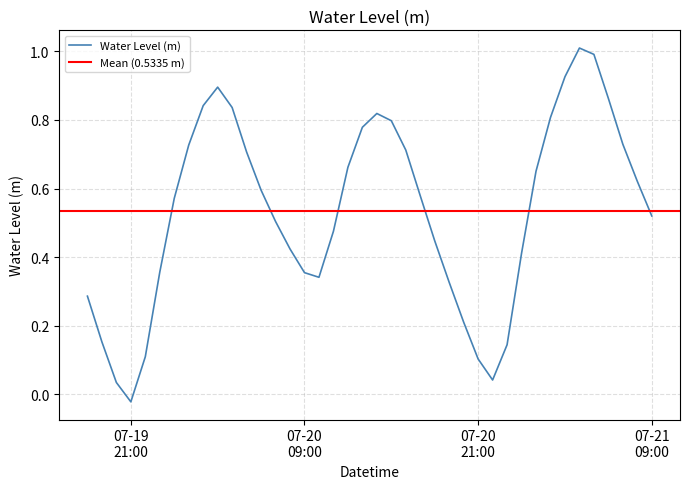

True or false: there are more than 0 points higher than both neighbors.

True